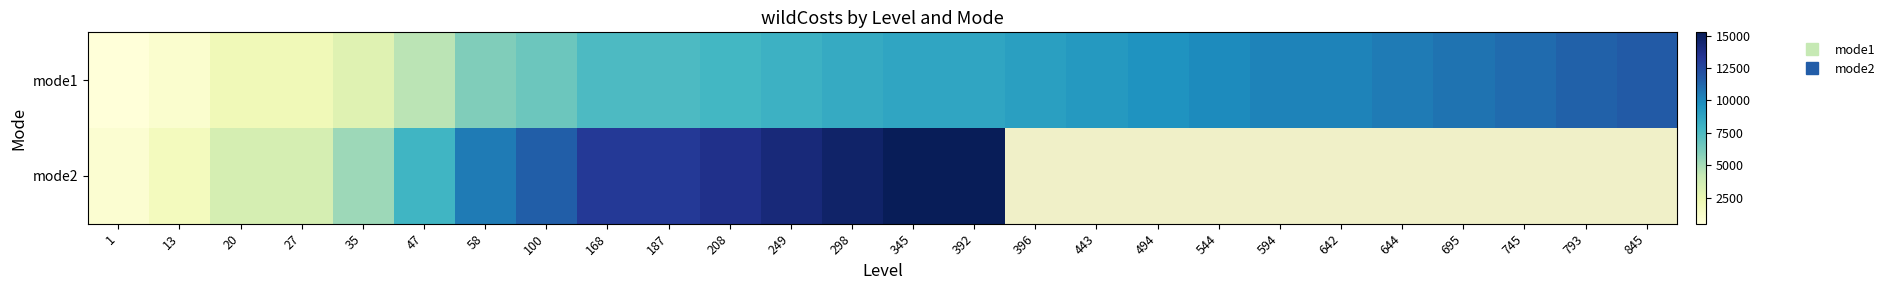

At how many categories does at least one series exceed 3561?

22